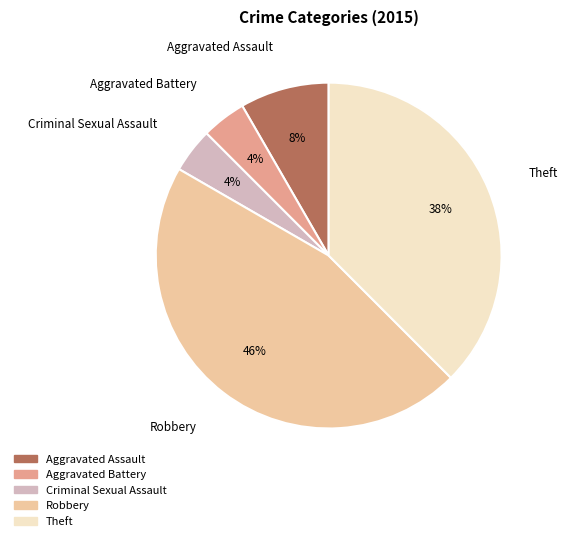

Which category has the biggest portion of the pie?

Robbery